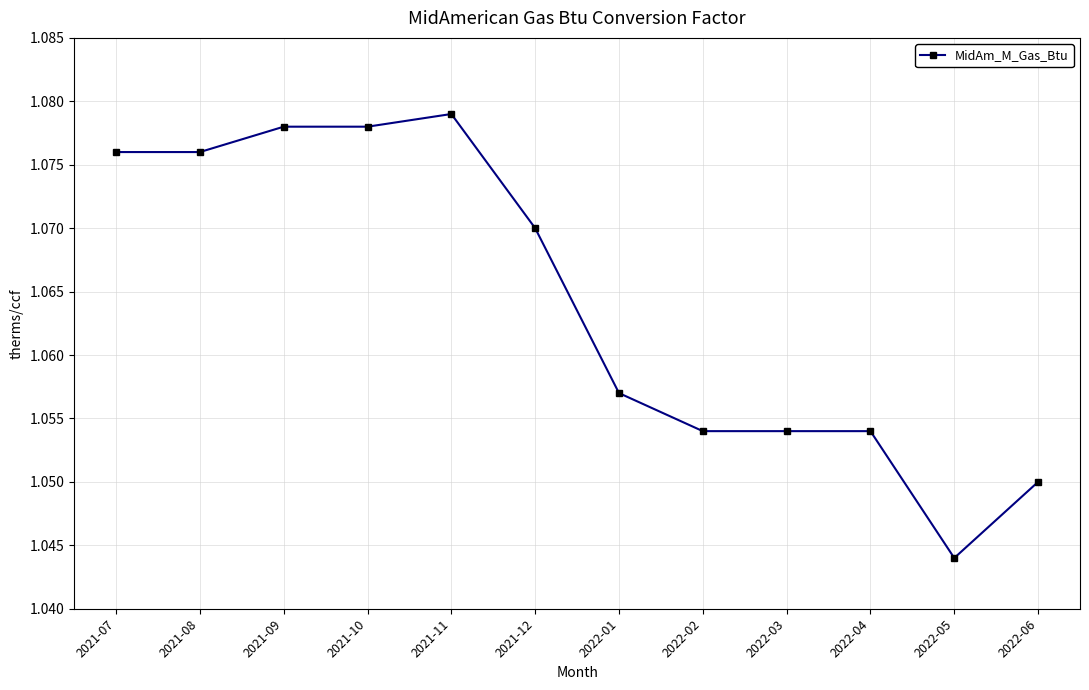

At which label is the value closest to 1?

2022-05